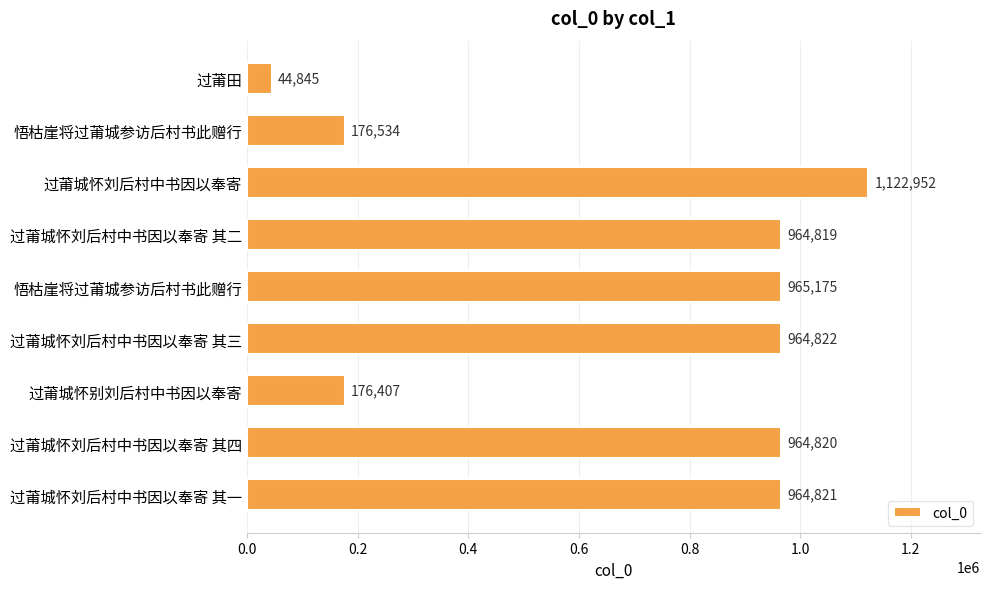

How many data points does each series have?

9